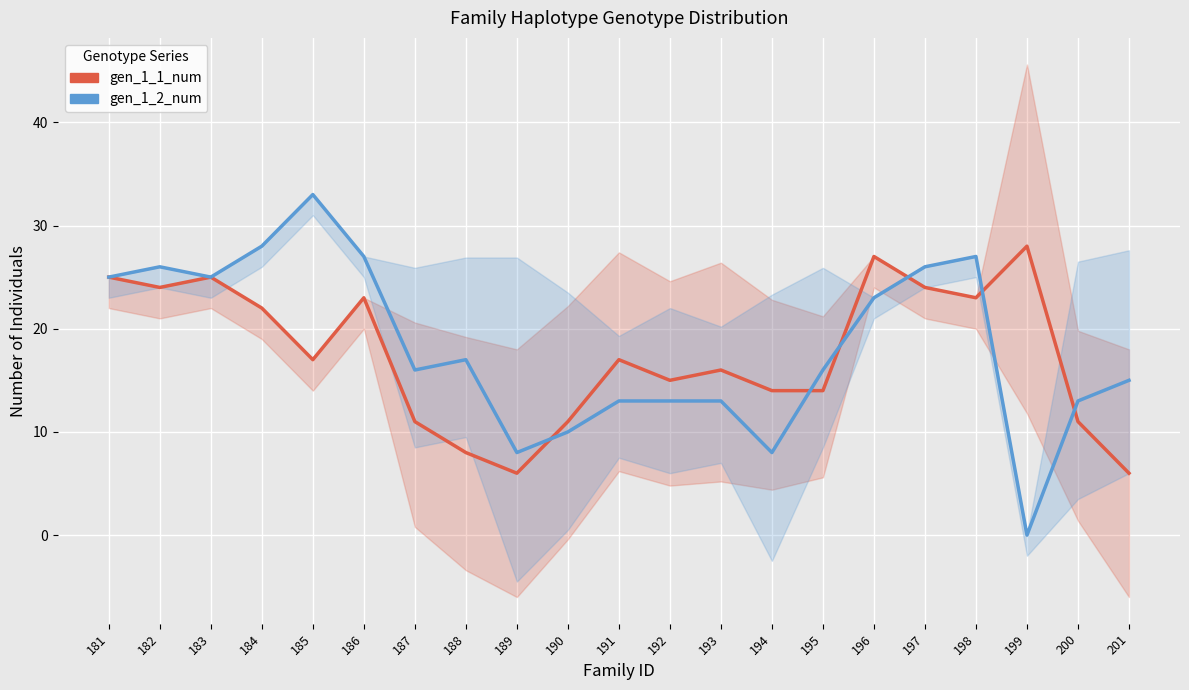

At how many categories does at least one series exceed 29?

1